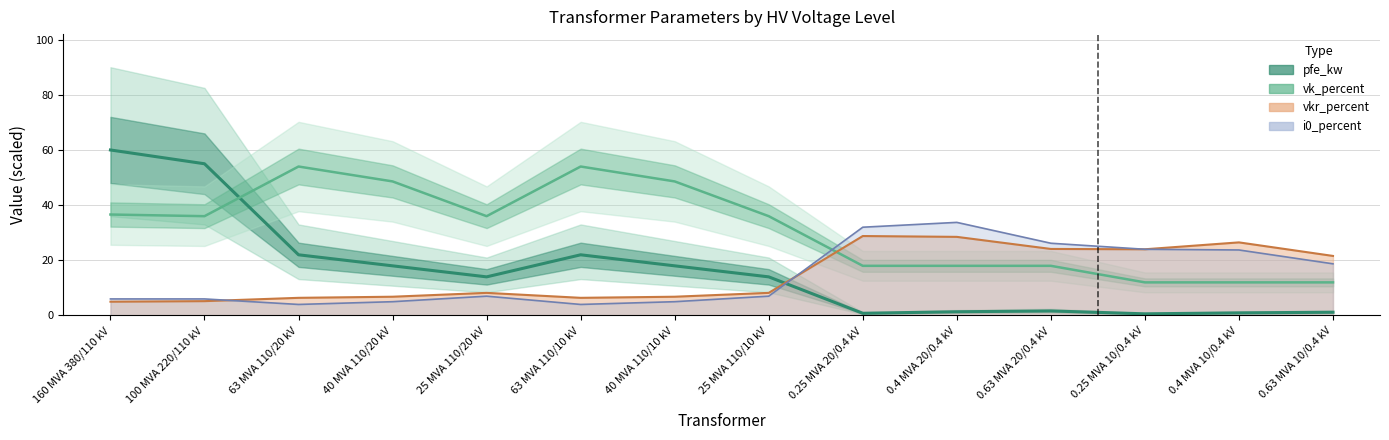

What is the highest value of the vkr_percent series?

28.8